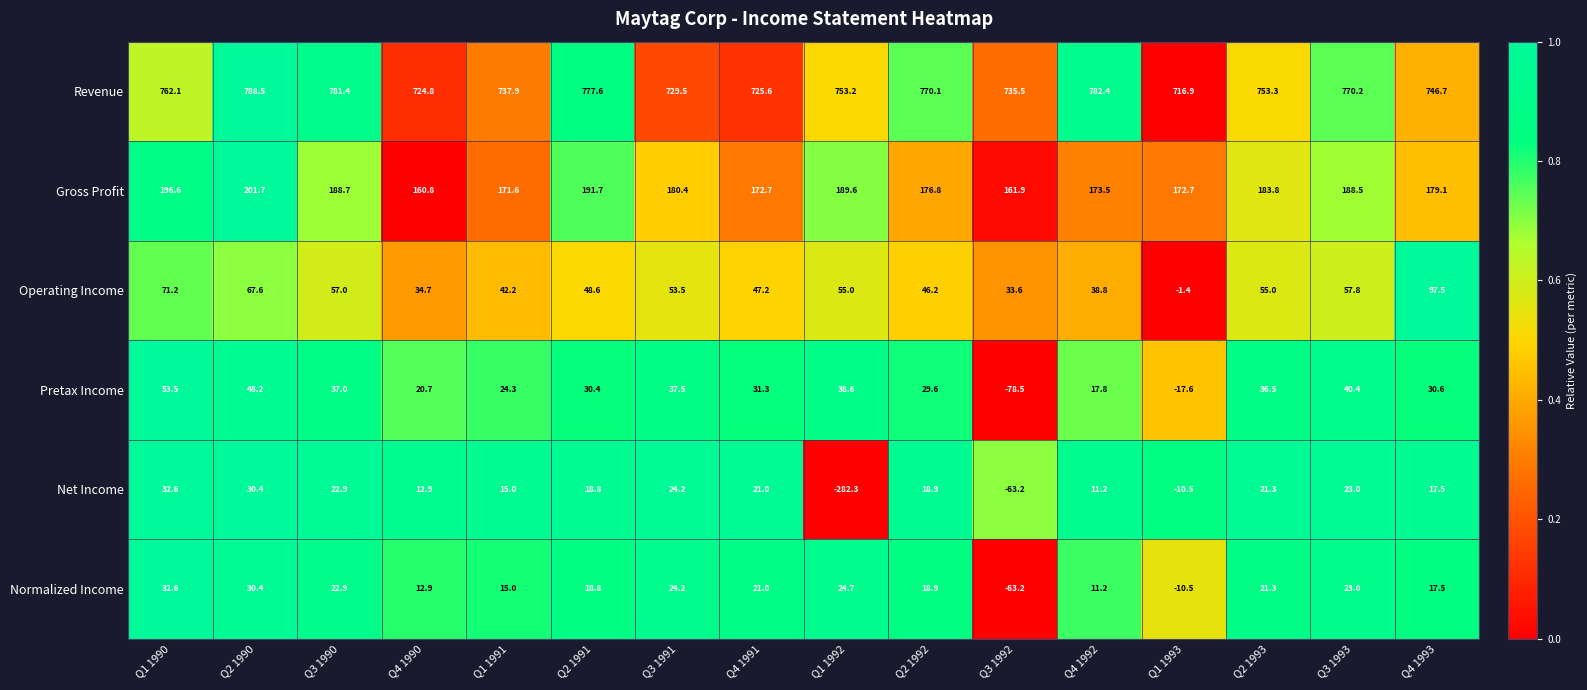

True or false: Operating Income has a value of 19.0 at Q4 1990.

False